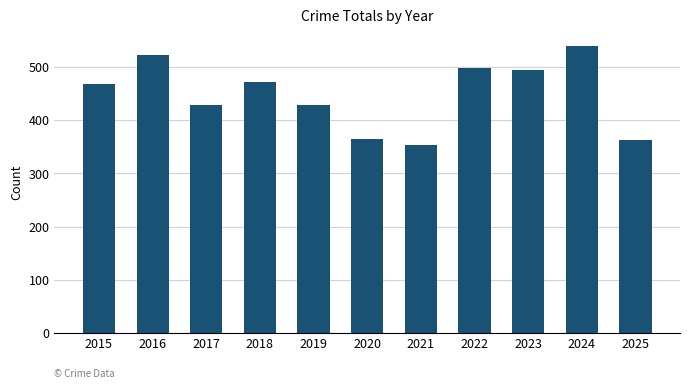

True or false: the data shows 354 at 2021.

True